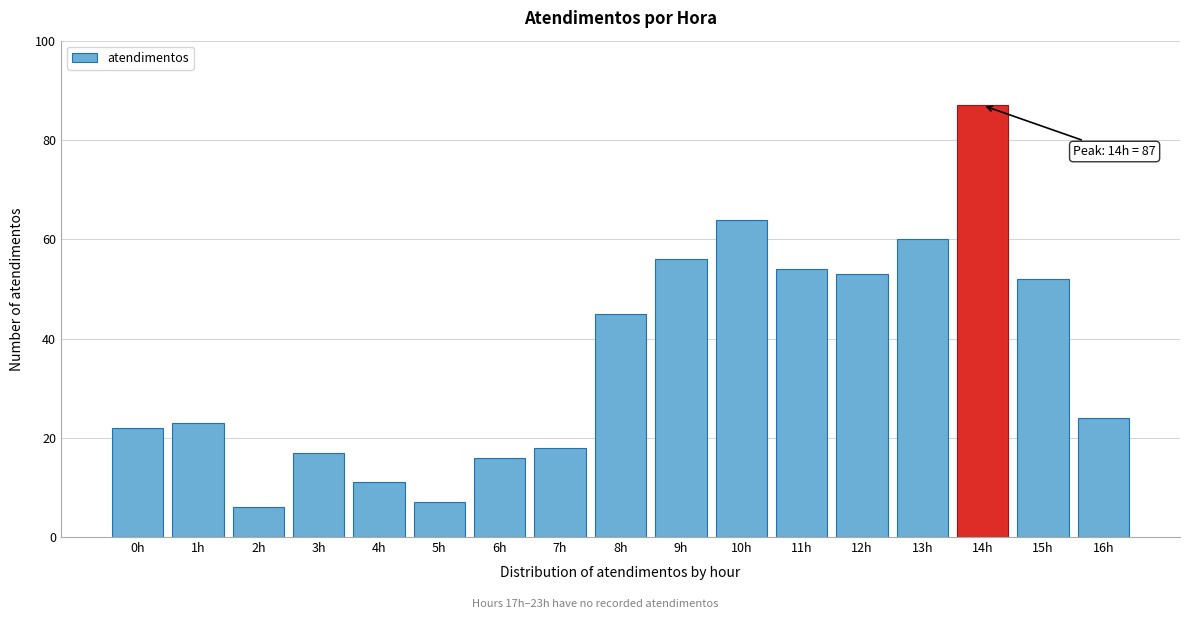

Reading left to right, list all the values displayed in this chart.

22	23	6	17	11	7	16	18	45	56	64	54	53	60	87	52	24